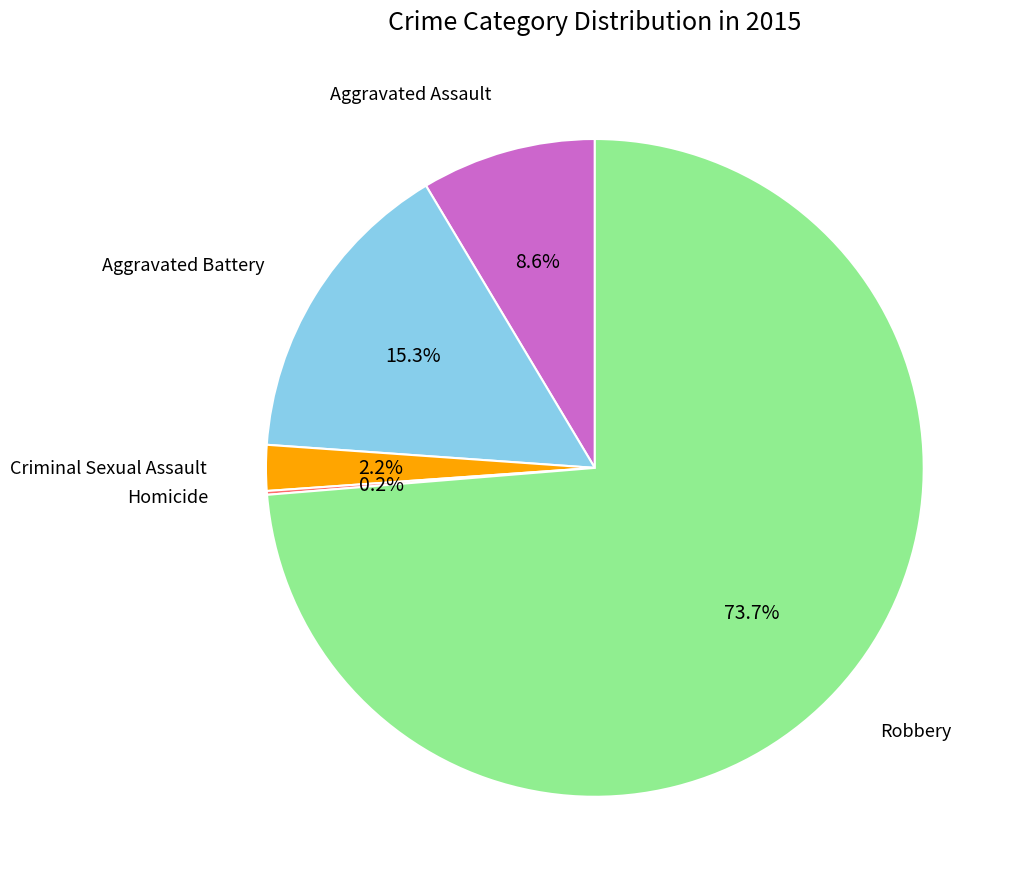

The Aggravated Assault slice represents 9% of the pie. True or false?

True